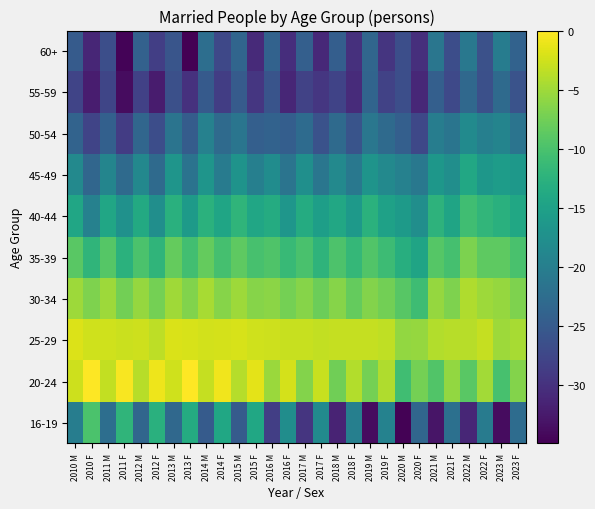

At which category is the sum across all series the highest?

2014 M